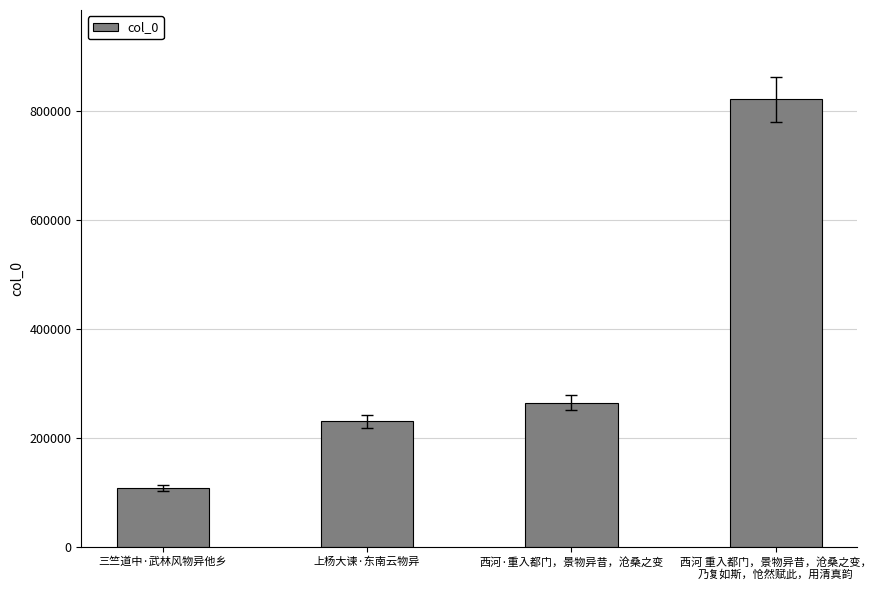

What is the smallest value displayed?

107427